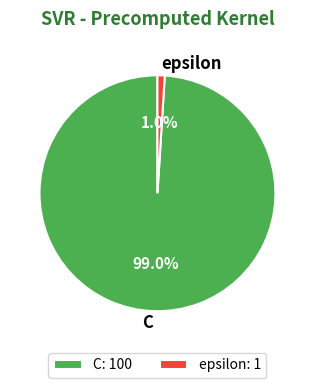

What percentage is the epsilon slice, to the nearest percent?

1%